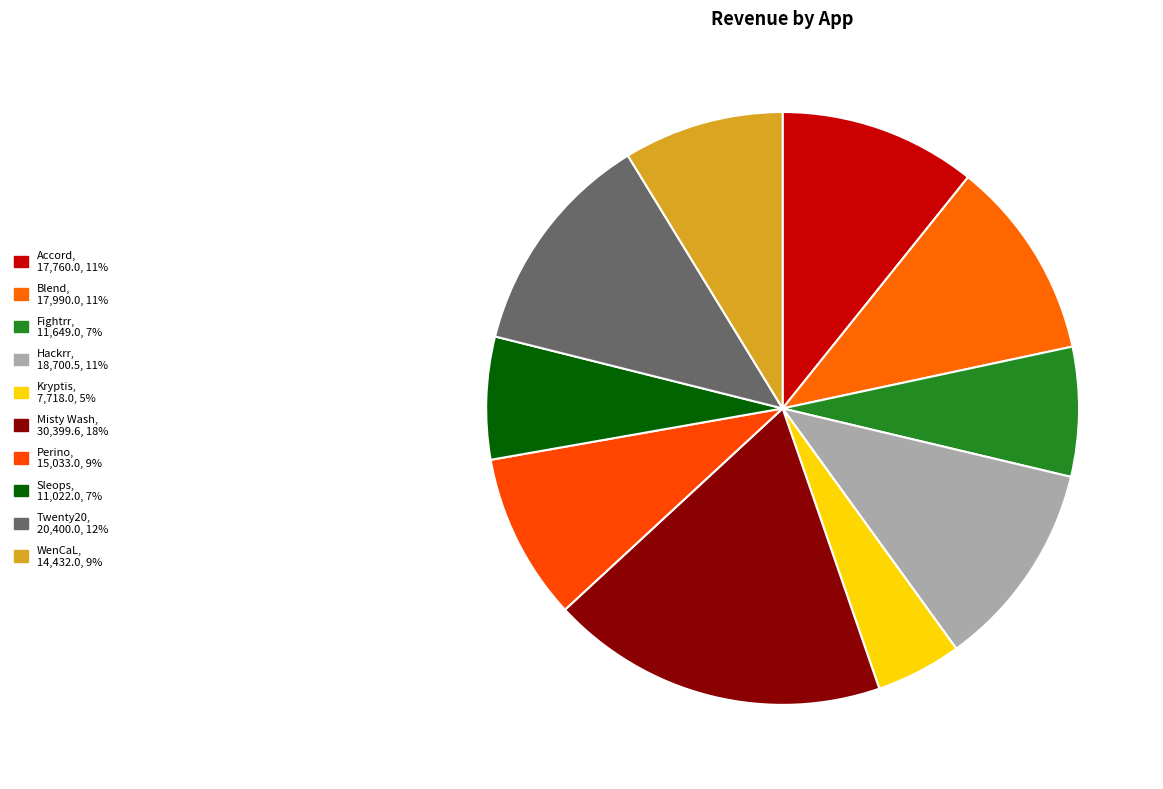

How many segments does this pie chart have?

10